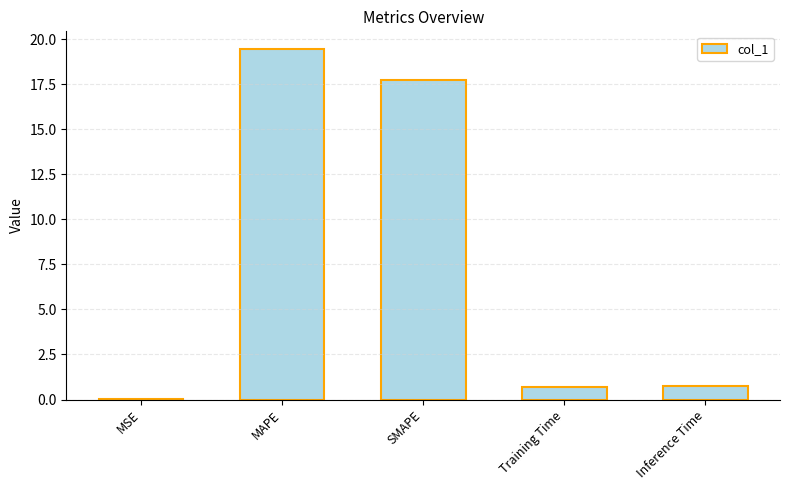

What is the maximum value shown in the chart?

19.5